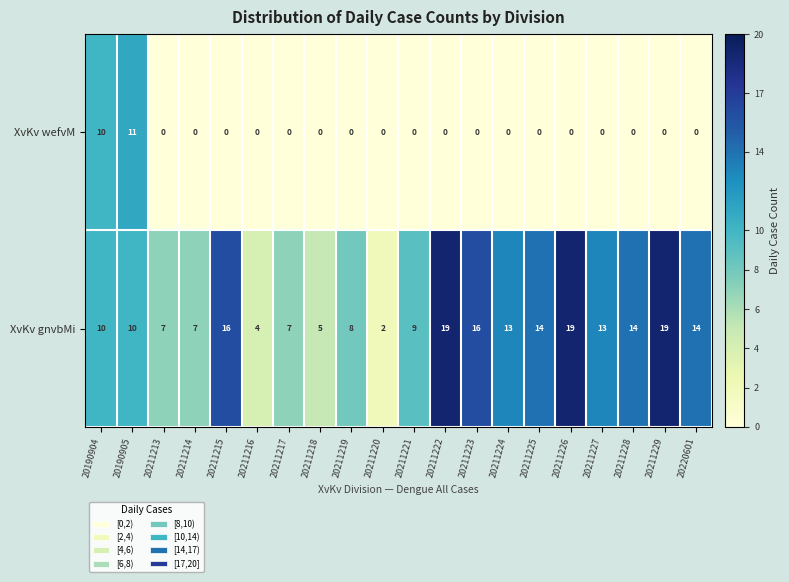

What is the difference between the maximum and second lowest values in the XvKv wefvM series?

11